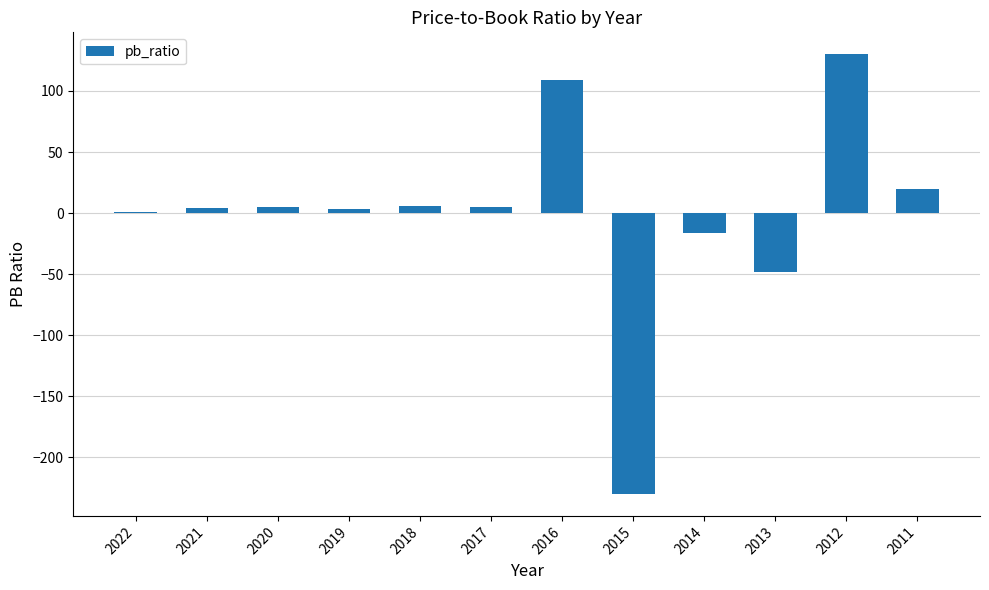

Count the number of categories in the chart.

12